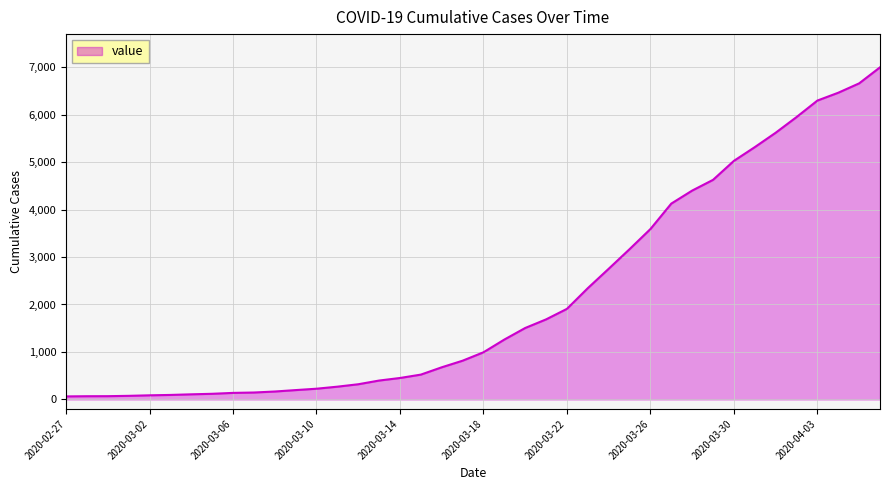

Does the chart have visible grid lines?

Yes